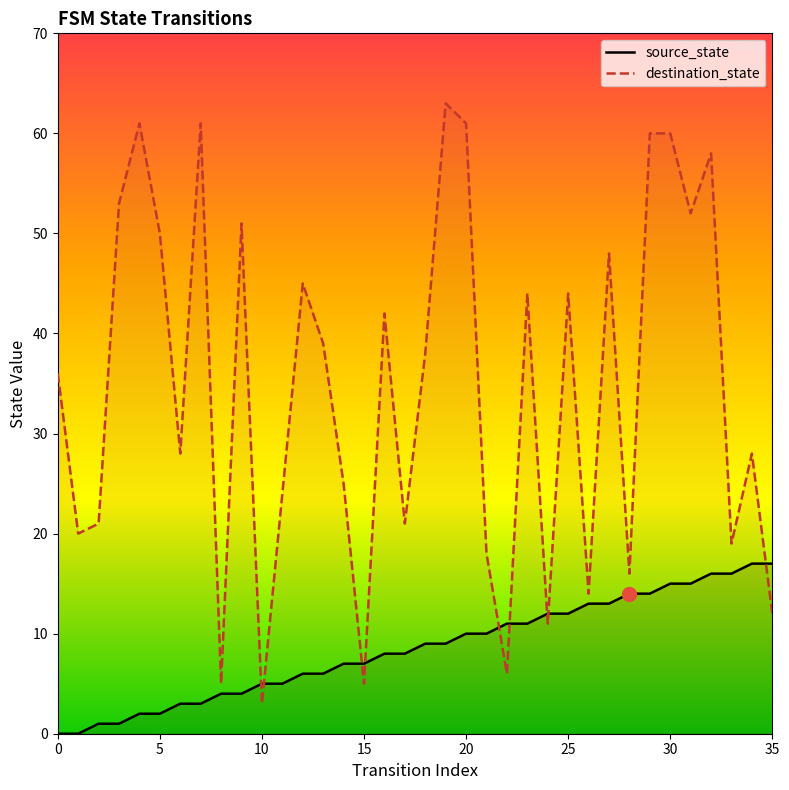

Which series has the largest total across all categories?

destination_state